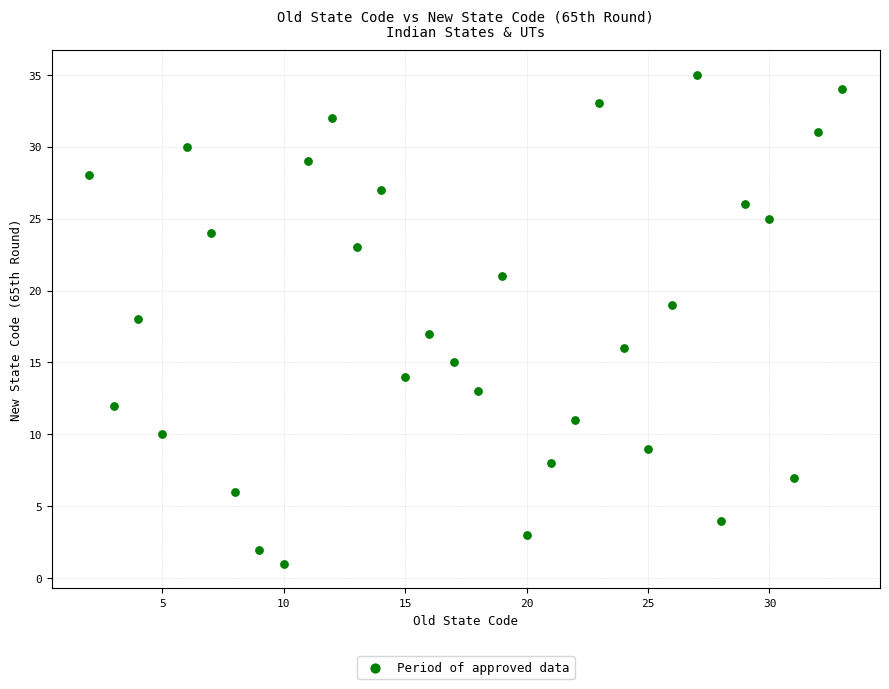

What is the range of X values (max minus min)?

31